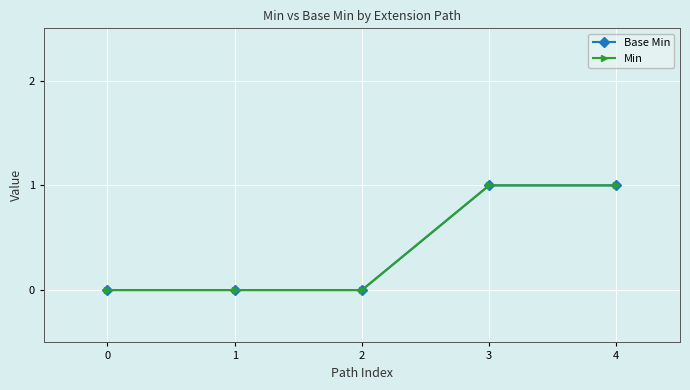

Which label corresponds to the largest value in the chart?

3